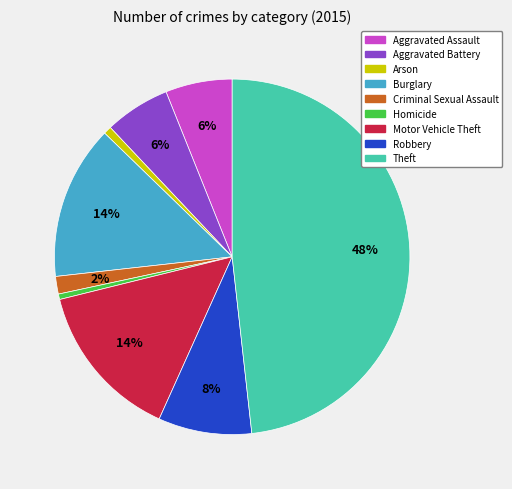

To the nearest percent, what is the average slice percentage?

11%